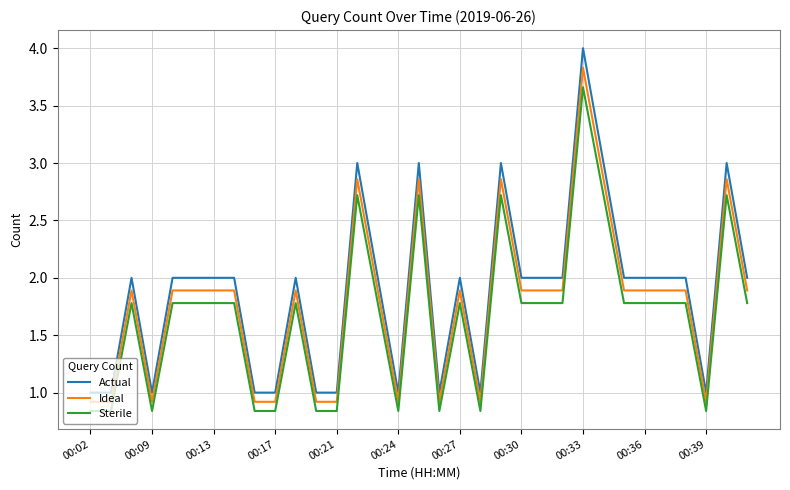

Which series has the widest spread of values?

Actual